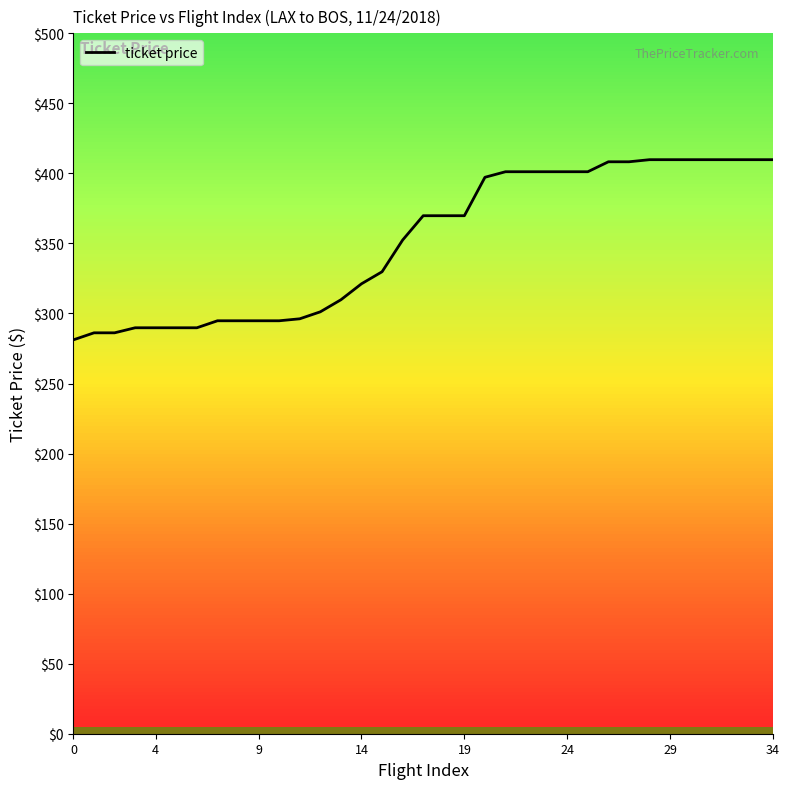

Count the number of data series in this chart.

1